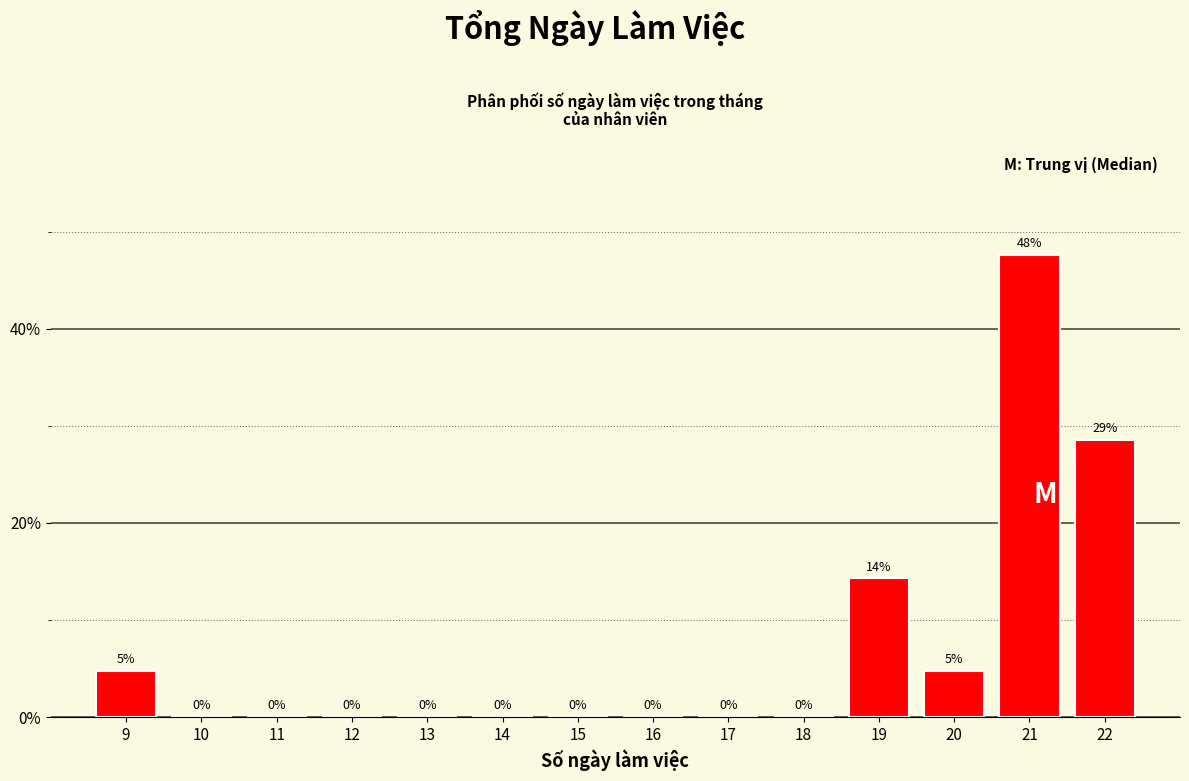

What is the greatest value displayed?

47.6